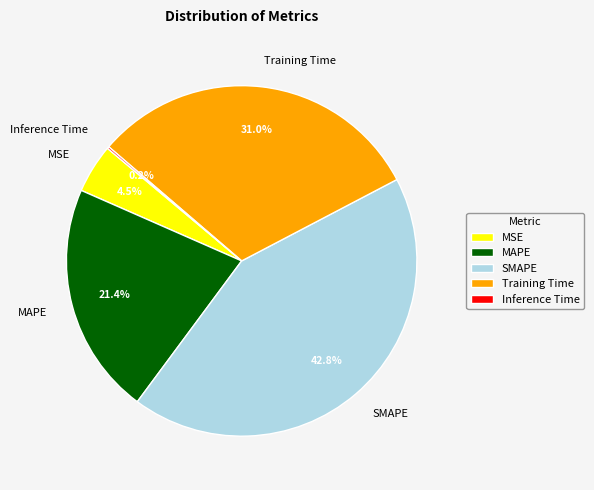

Is SMAPE the majority of the pie?

No